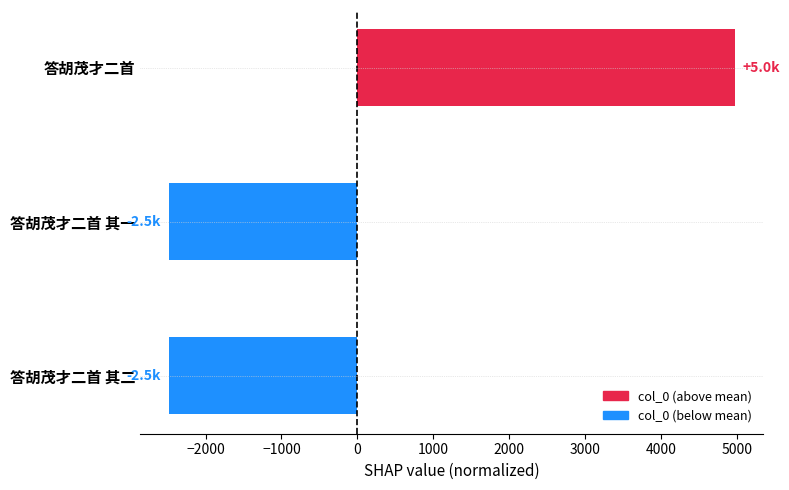

The chart shows a value of -2485.3 at 答胡茂才二首 其一. True or false?

True